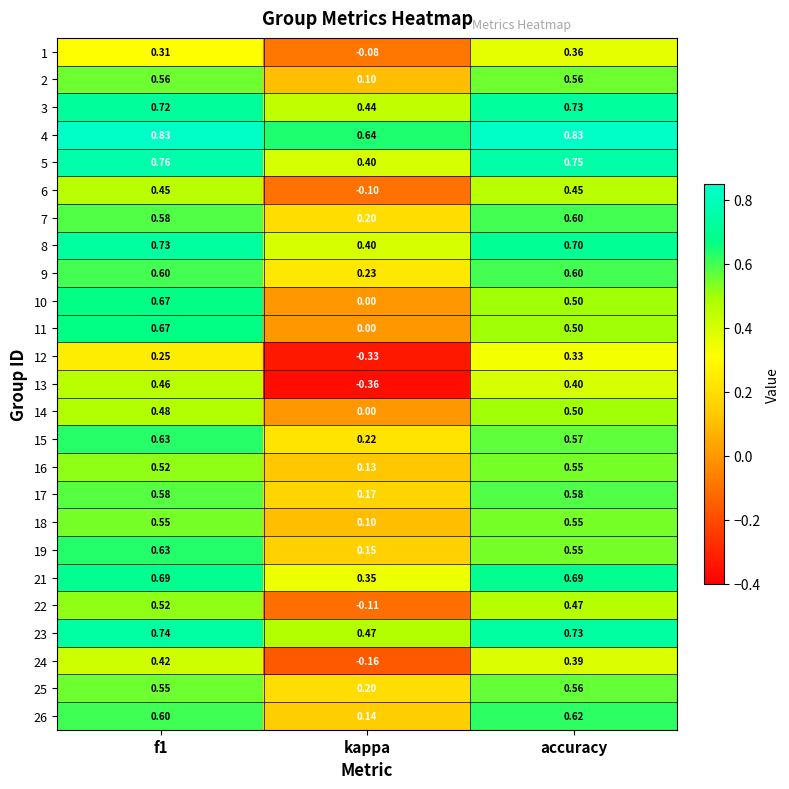

What is the spread (max minus min) of values at kappa?

1.0